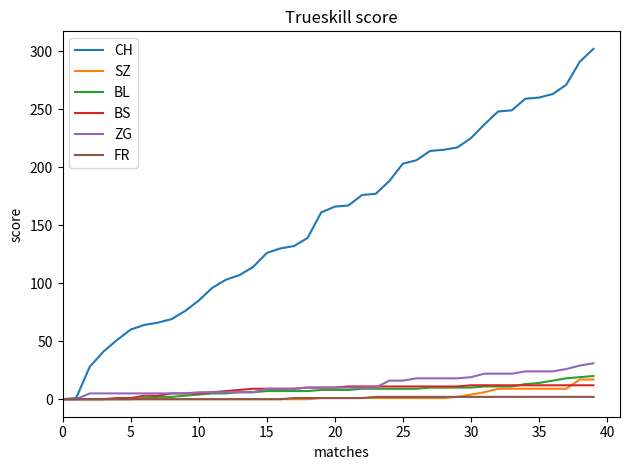

Which series has the widest spread of values?

CH